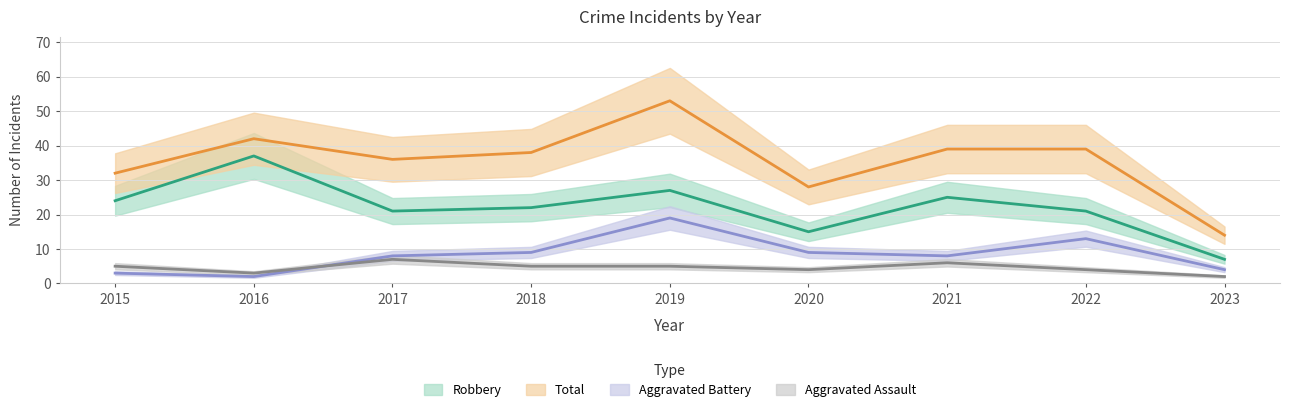

What is the difference between the highest and lowest values at 2020?

24